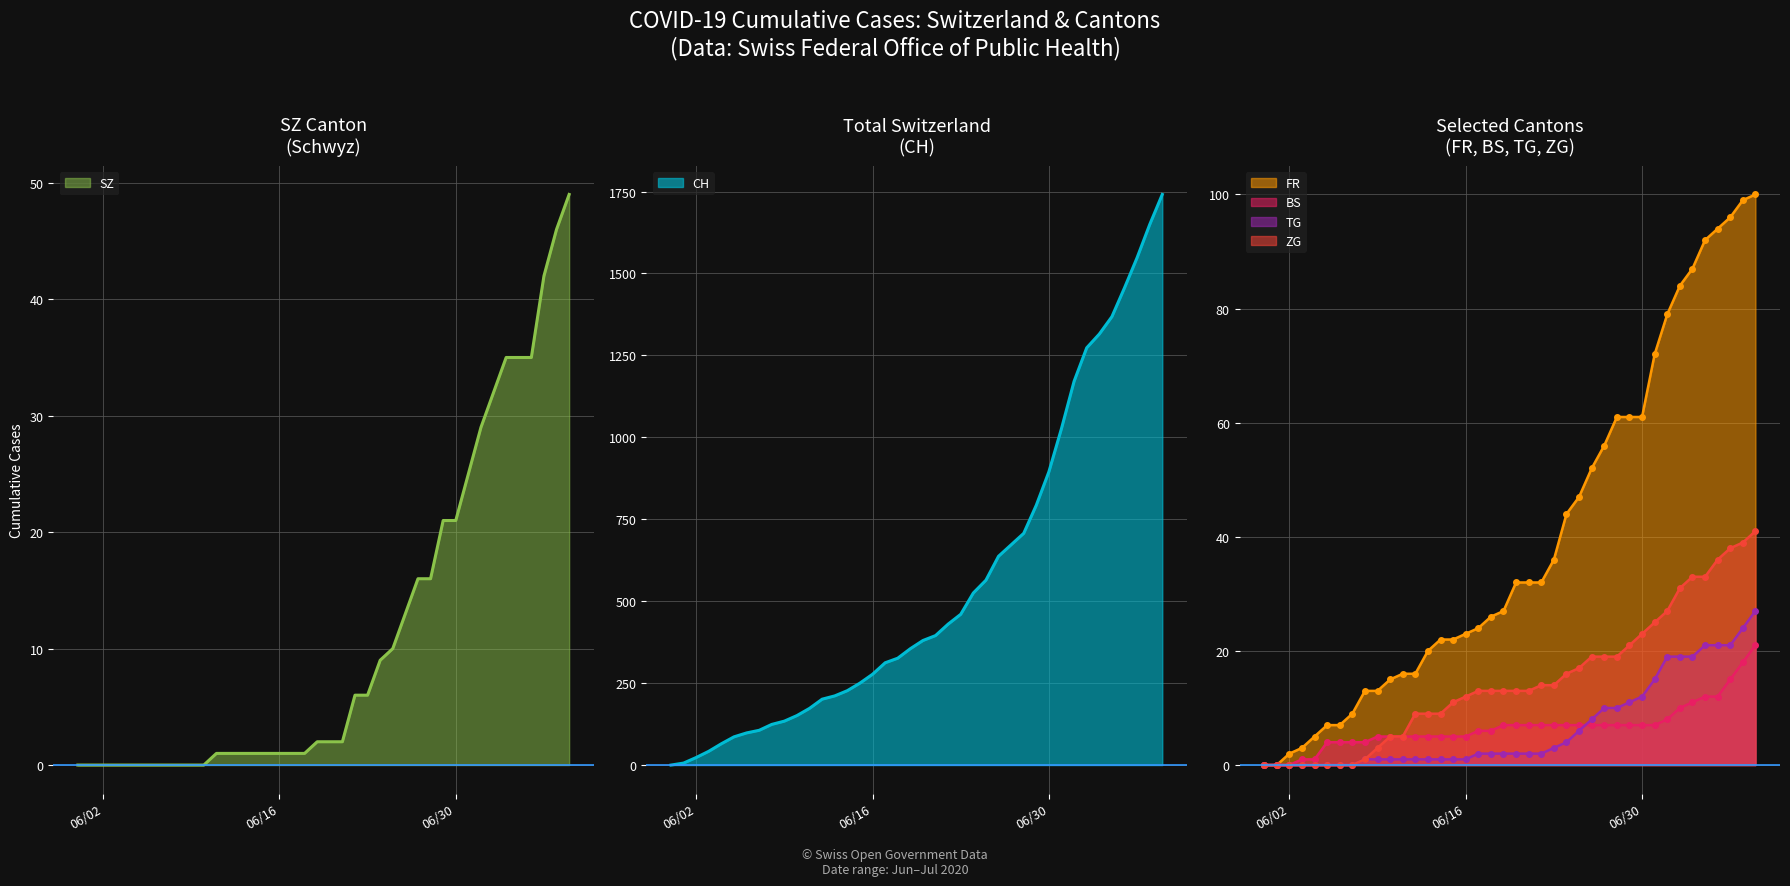

Where is CH nearest to the value 870?

06/30